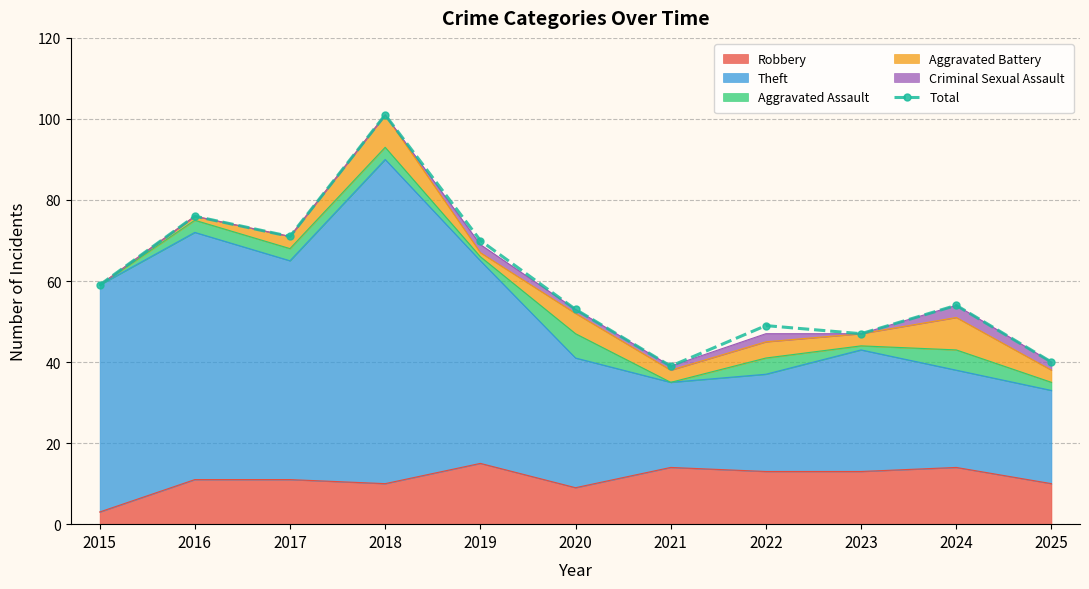

What is the greatest value displayed?

101